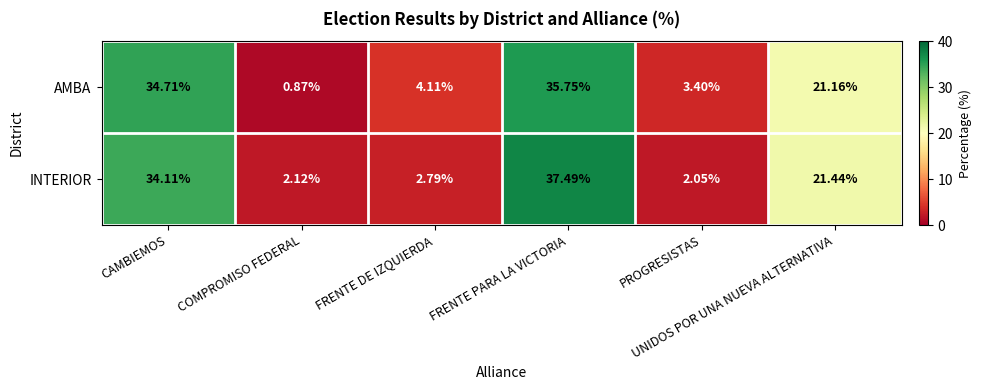

List the series in order of their peak value, highest first.

INTERIOR, AMBA